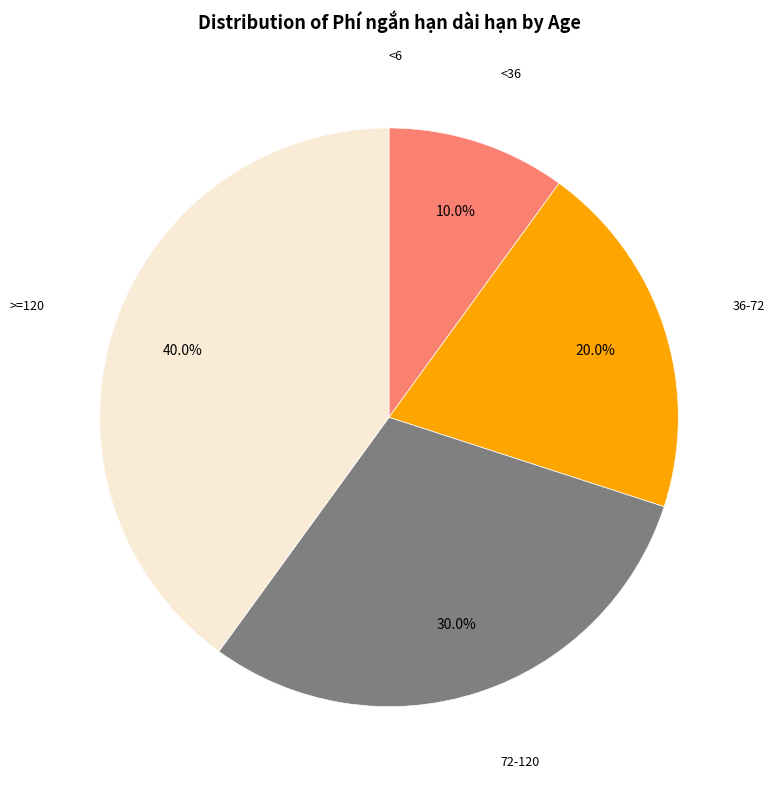

Does any single category account for the majority?

No